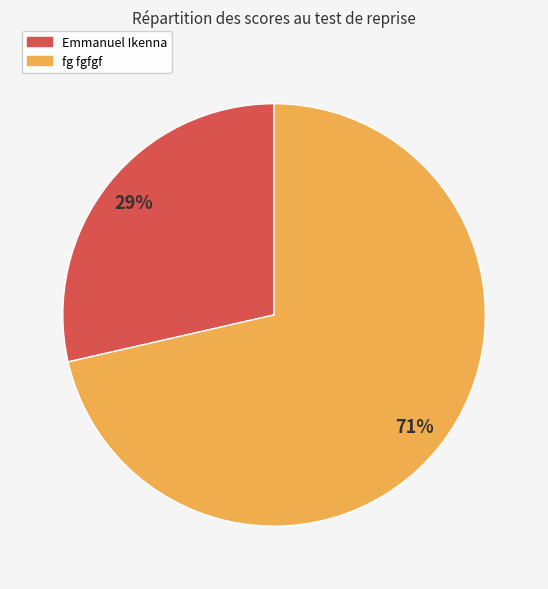

Rank the categories by value from lowest to highest.

Emmanuel Ikenna, fg fgfgf